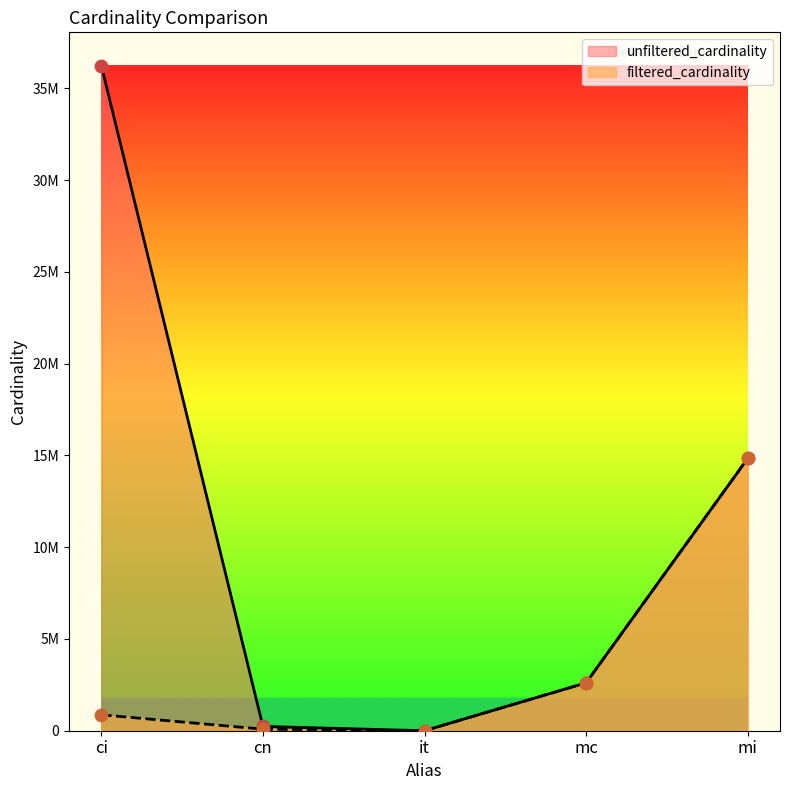

Which series reaches the minimum Y coordinate?

filtered_cardinality